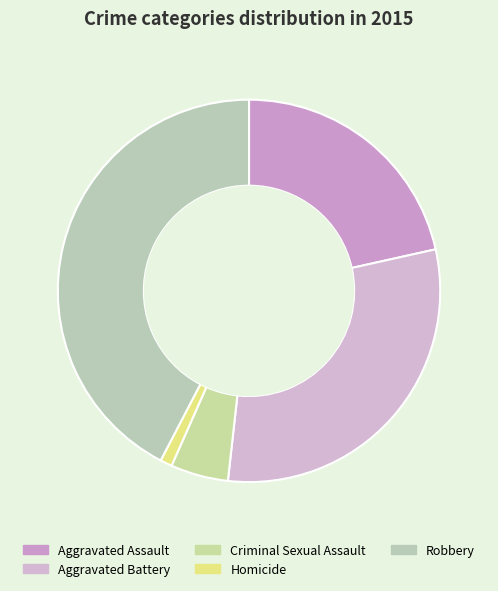

What is the total percentage of Aggravated Battery and Aggravated Assault?

51.8%